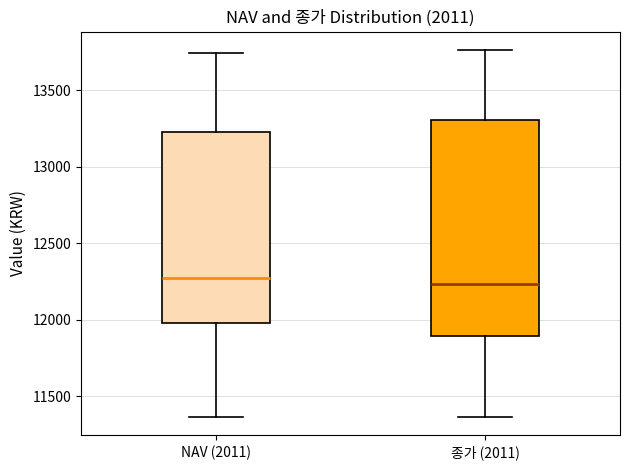

Where does the lower whisker of the box for NAV (2011) end on the y-axis? The values are not printed on the chart, so give them approximately, as read against the axis.

11350